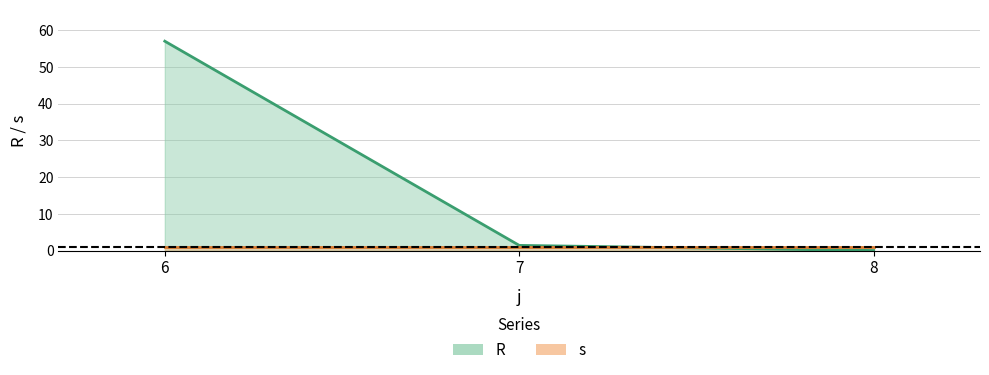

What is the value of the 1st point from the left?

57.0